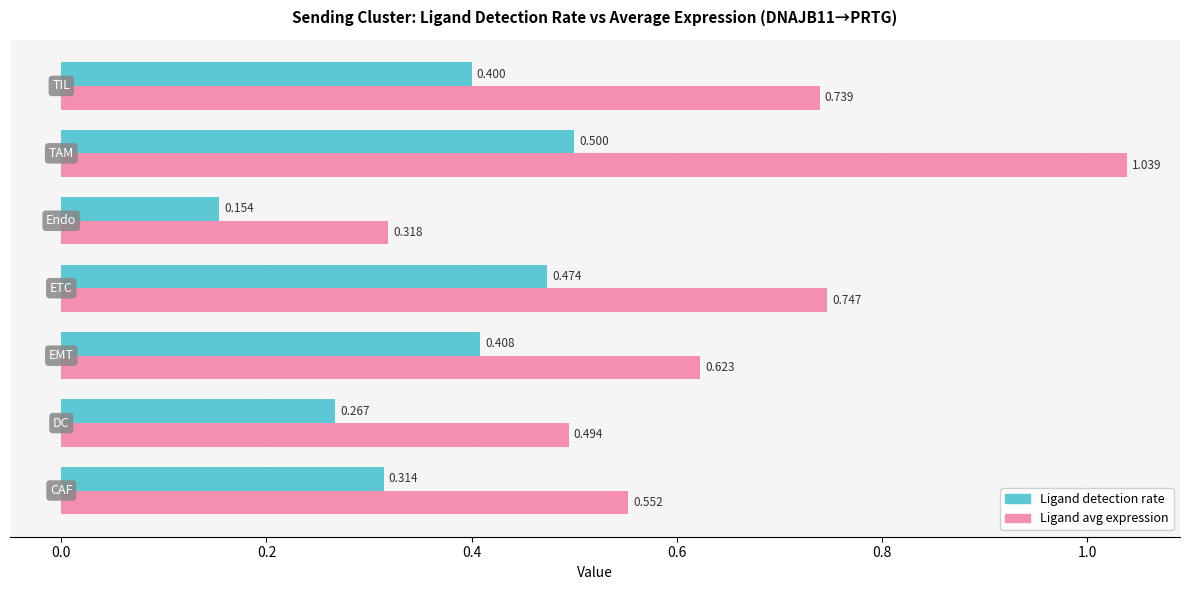

List the series in order of their peak value, highest first.

Ligand avg expression, Ligand detection rate